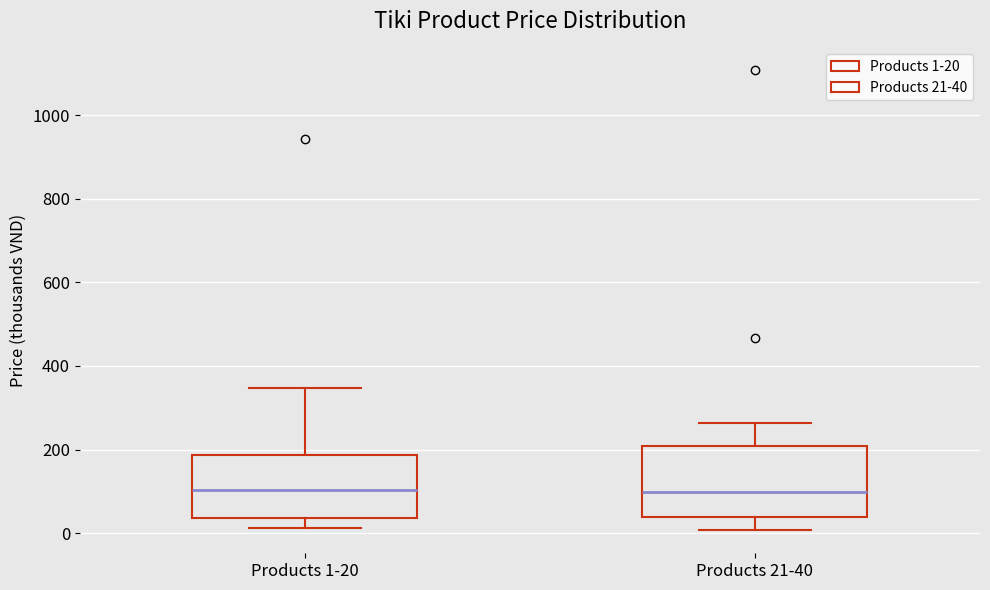

Reading left to right, read every box against the y-axis: the position of its median line, the range the box covers, and the ends of its whiskers. The values are not printed on the chart, so give them approximately, as read against the axis.

Products 1-20: median 100, box 40 to 180, whiskers 20 to 340
Products 21-40: median 100, box 40 to 200, whiskers 0 to 260